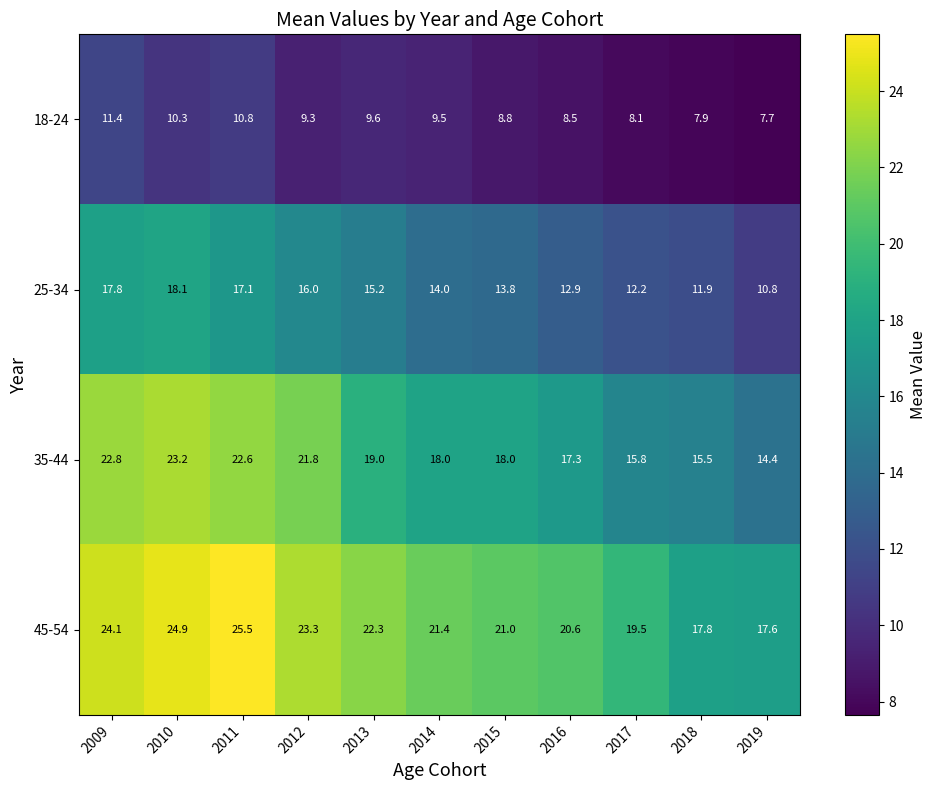

At how many categories does at least one series exceed 10?

11